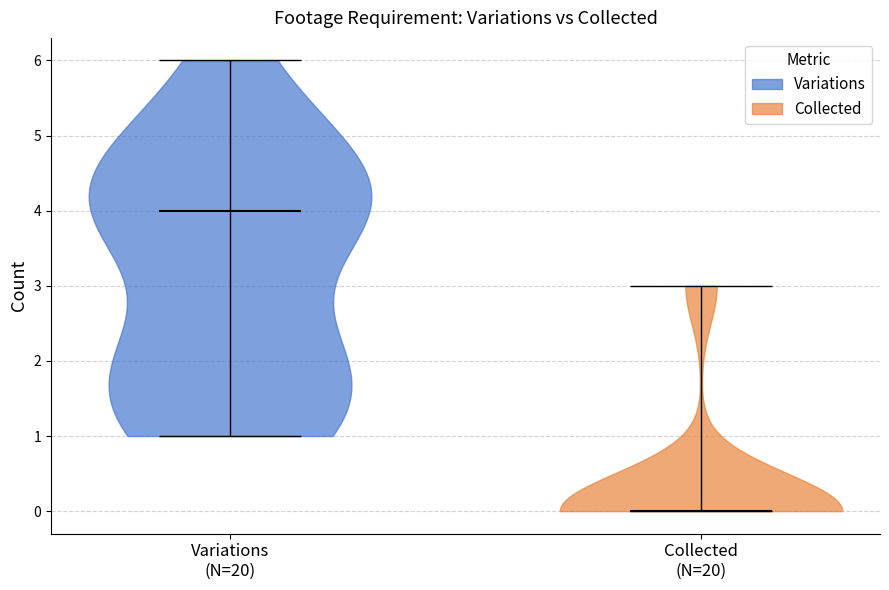

What is the highest point the violin for Variations (N=20) reaches on the y-axis? The values are not printed on the chart, so give them approximately, as read against the axis.

6